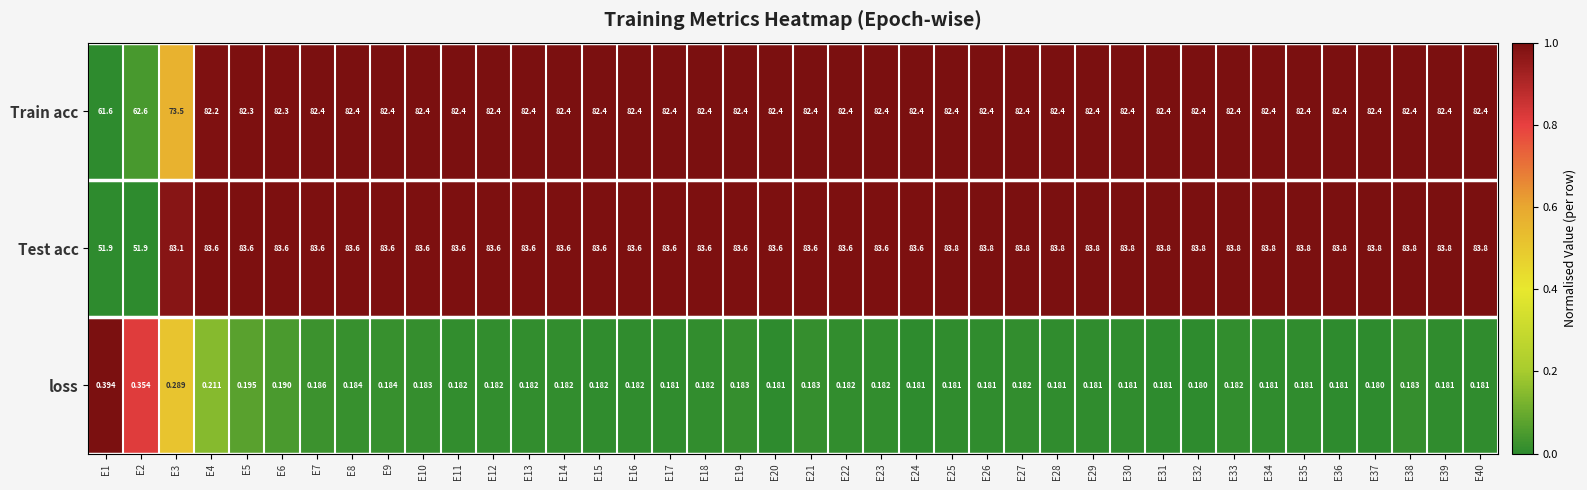

Rank the series by their maximum value, from lowest to highest.

loss, Train acc, Test acc